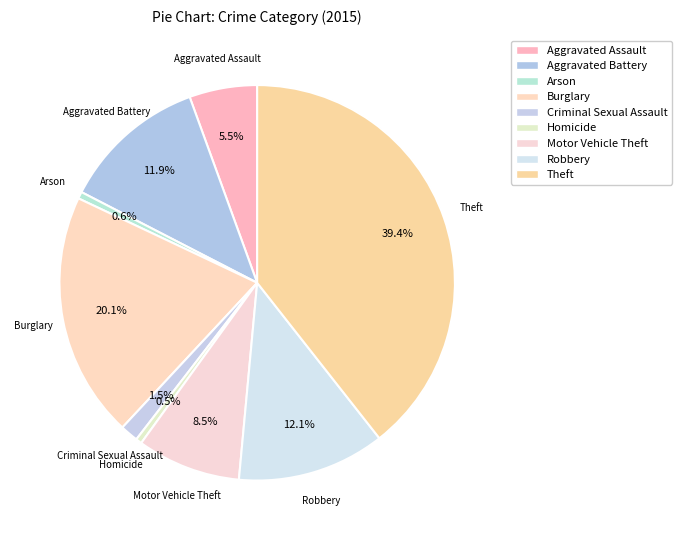

What is the change in value from Aggravated Assault to Criminal Sexual Assault?

-58